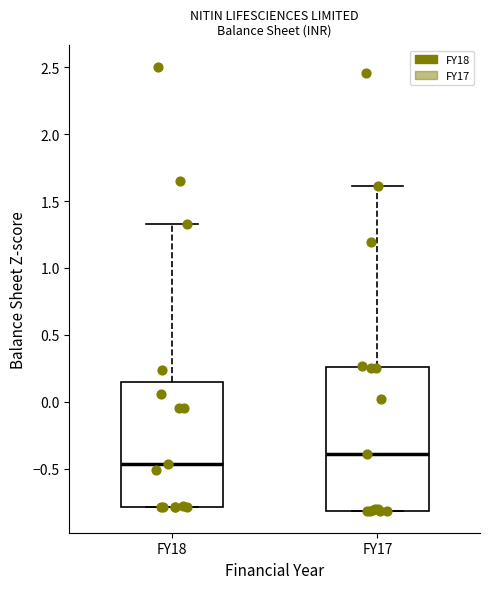

Which box's median line is the lowest?

FY18